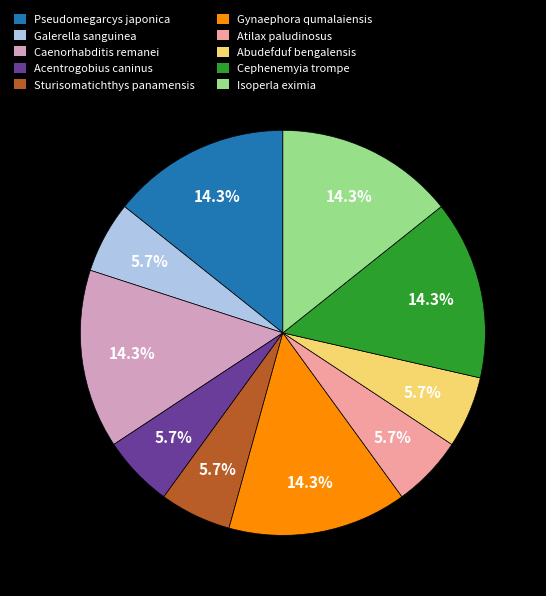

What portion of the pie excludes Atilax paludinosus?

94.3%